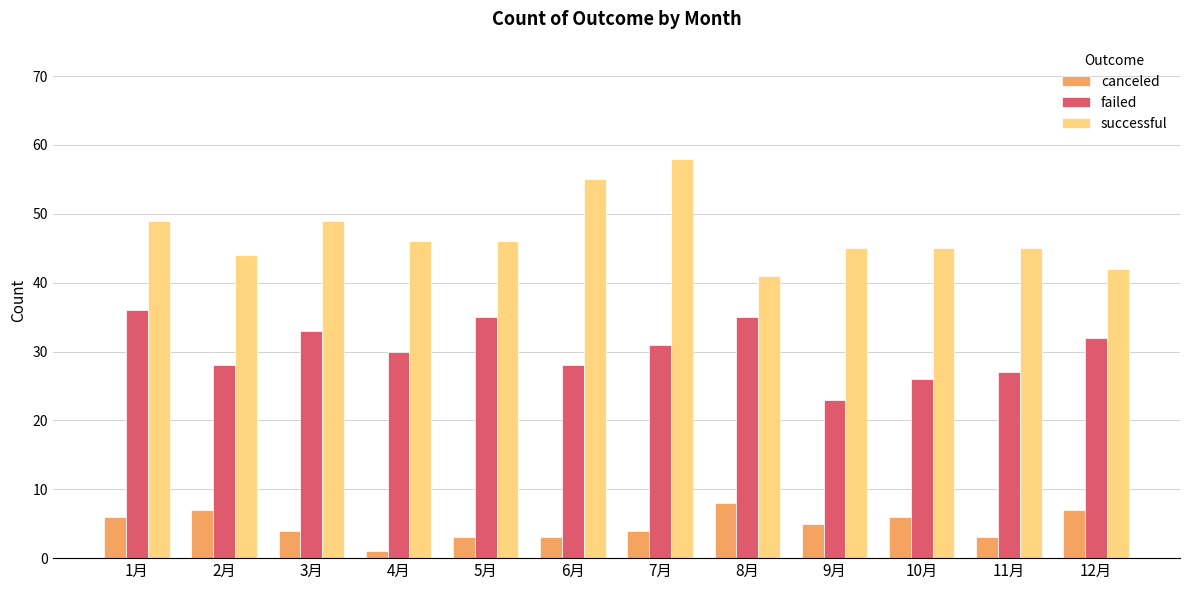

Between 5月 and 9月, which series saw the biggest shift?

failed